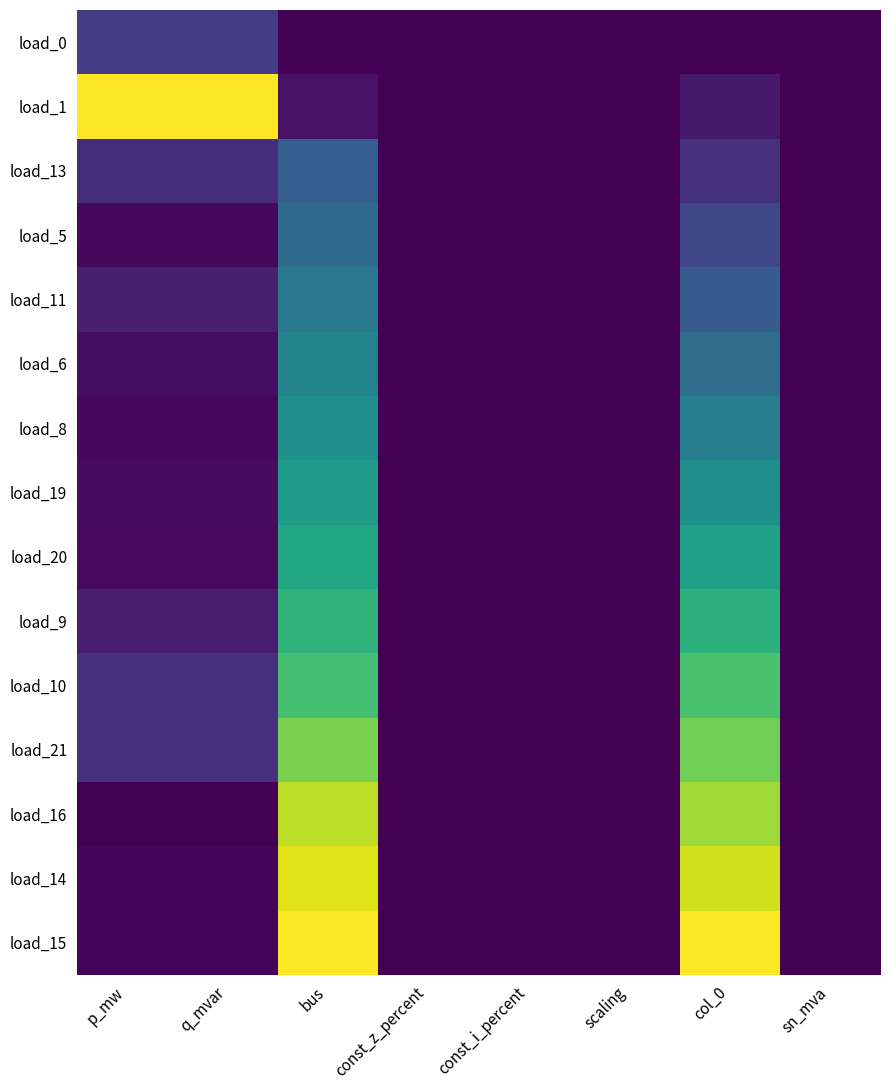

Reading left to right, what are all the values shown in this chart?

load_0: p_mw=0.2	q_mvar=0.2	bus=0.0	const_z_percent=0.0	const_i_percent=0.0	scaling=0.0	col_0=0.0	sn_mva=0.0
load_1: p_mw=1.0	q_mvar=1.0	bus=0.1	const_z_percent=0.0	const_i_percent=0.0	scaling=0.0	col_0=0.1	sn_mva=0.0
load_13: p_mw=0.1	q_mvar=0.1	bus=0.3	const_z_percent=0.0	const_i_percent=0.0	scaling=0.0	col_0=0.1	sn_mva=0.0
load_5: p_mw=0.0	q_mvar=0.0	bus=0.3	const_z_percent=0.0	const_i_percent=0.0	scaling=0.0	col_0=0.2	sn_mva=0.0
load_11: p_mw=0.1	q_mvar=0.1	bus=0.4	const_z_percent=0.0	const_i_percent=0.0	scaling=0.0	col_0=0.3	sn_mva=0.0
load_6: p_mw=0.0	q_mvar=0.0	bus=0.5	const_z_percent=0.0	const_i_percent=0.0	scaling=0.0	col_0=0.4	sn_mva=0.0
load_8: p_mw=0.0	q_mvar=0.0	bus=0.5	const_z_percent=0.0	const_i_percent=0.0	scaling=0.0	col_0=0.4	sn_mva=0.0
load_19: p_mw=0.0	q_mvar=0.0	bus=0.6	const_z_percent=0.0	const_i_percent=0.0	scaling=0.0	col_0=0.5	sn_mva=0.0
load_20: p_mw=0.0	q_mvar=0.0	bus=0.6	const_z_percent=0.0	const_i_percent=0.0	scaling=0.0	col_0=0.6	sn_mva=0.0
load_9: p_mw=0.1	q_mvar=0.1	bus=0.7	const_z_percent=0.0	const_i_percent=0.0	scaling=0.0	col_0=0.6	sn_mva=0.0
load_10: p_mw=0.1	q_mvar=0.1	bus=0.7	const_z_percent=0.0	const_i_percent=0.0	scaling=0.0	col_0=0.7	sn_mva=0.0
load_21: p_mw=0.1	q_mvar=0.1	bus=0.8	const_z_percent=0.0	const_i_percent=0.0	scaling=0.0	col_0=0.8	sn_mva=0.0
load_16: p_mw=0.0	q_mvar=0.0	bus=0.9	const_z_percent=0.0	const_i_percent=0.0	scaling=0.0	col_0=0.9	sn_mva=0.0
load_14: p_mw=0.0	q_mvar=0.0	bus=0.9	const_z_percent=0.0	const_i_percent=0.0	scaling=0.0	col_0=0.9	sn_mva=0.0
load_15: p_mw=0.0	q_mvar=0.0	bus=1.0	const_z_percent=0.0	const_i_percent=0.0	scaling=0.0	col_0=1.0	sn_mva=0.0